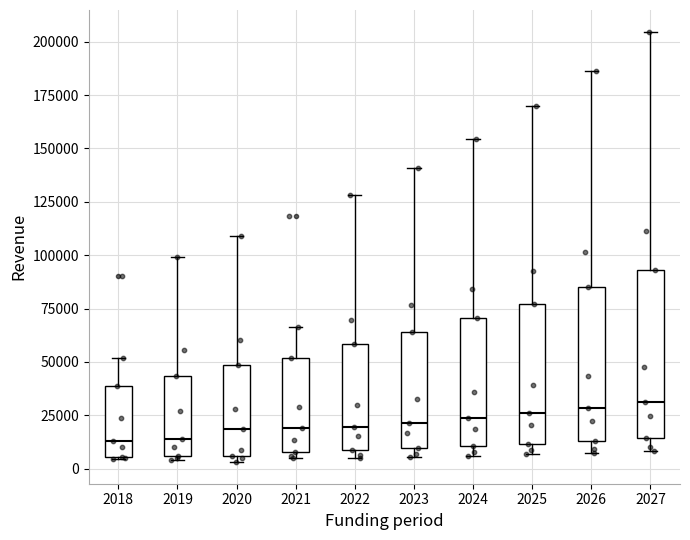

Reading left to right, read every box against the y-axis: the position of its median line, the range the box covers, and the ends of its whiskers. The values are not printed on the chart, so give them approximately, as read against the axis.

2018: median 15000, box 5000 to 40000, whiskers 5000 to 50000
2019: median 15000, box 5000 to 45000, whiskers 5000 (just below the box's lower edge) to 100000
2020: median 20000, box 5000 to 50000, whiskers 5000 (just below the box's lower edge) to 110000
2021: median 20000, box 10000 to 50000, whiskers 5000 to 65000
2022: median 20000, box 10000 to 60000, whiskers 5000 to 130000
2023: median 20000, box 10000 to 65000, whiskers 5000 to 140000
2024: median 25000, box 10000 to 70000, whiskers 5000 to 155000
2025: median 25000, box 10000 to 75000, whiskers 5000 to 170000
2026: median 30000, box 15000 to 85000, whiskers 5000 to 185000
2027: median 30000, box 15000 to 95000, whiskers 10000 to 205000